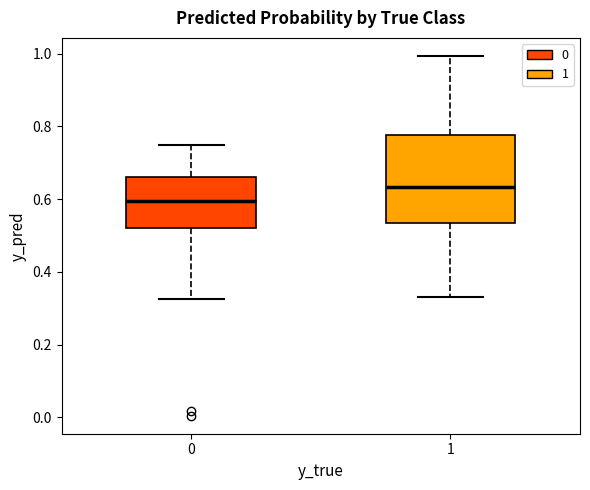

Which box's median line is the lowest?

0